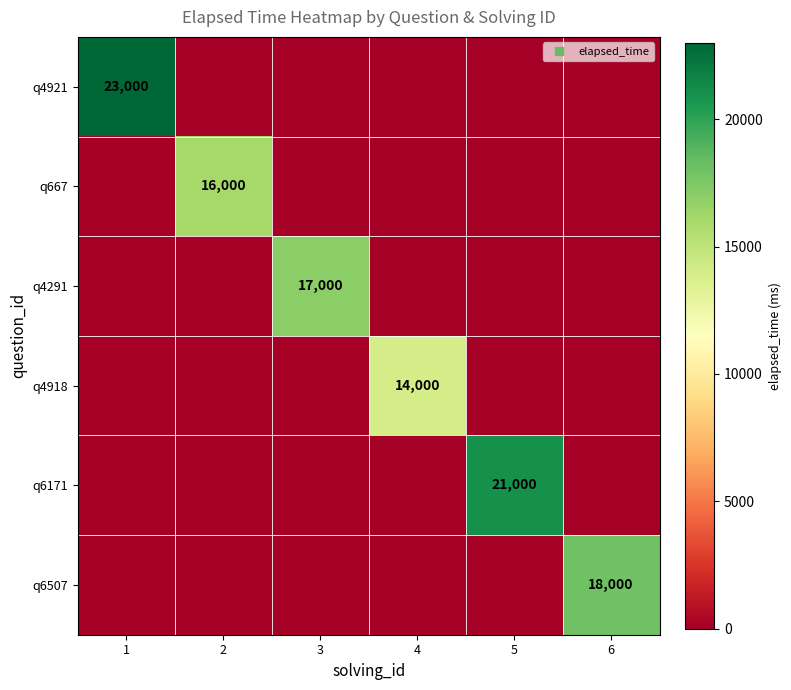

The value of q6507 at 5 is 0. True or false?

True